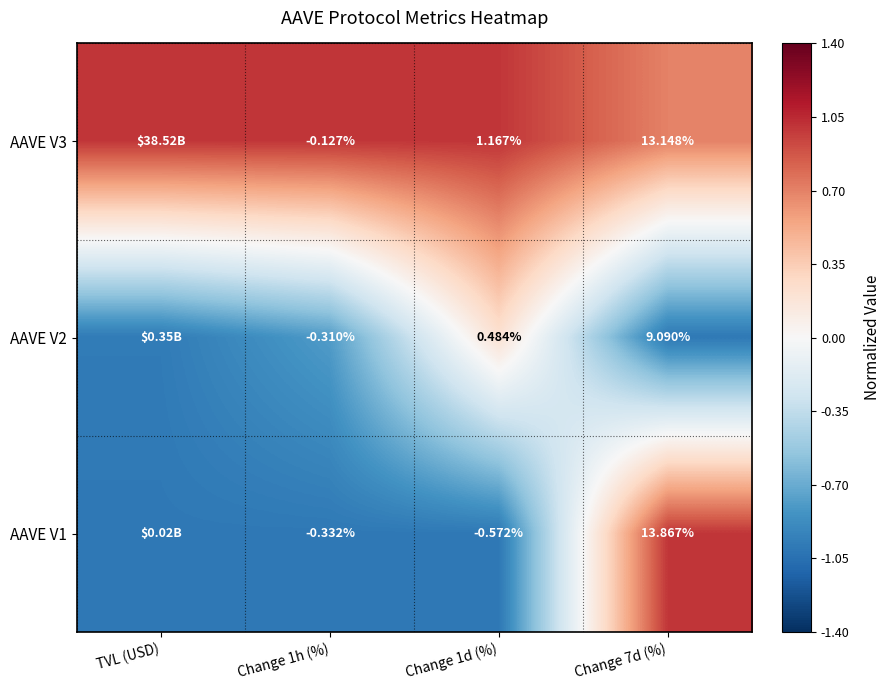

Is the value of AAVE V2 at Change 1d (%) greater than the value of AAVE V3 at Change 1d (%)?

No